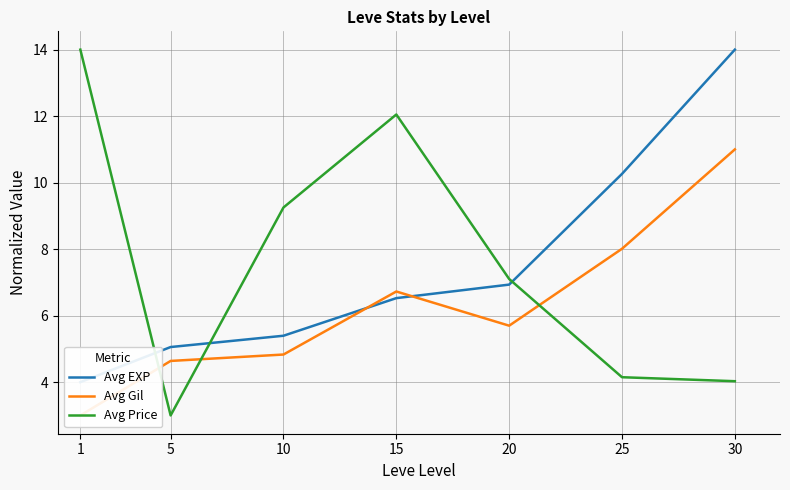

The value of Avg EXP at 30 is 5.3. True or false?

False